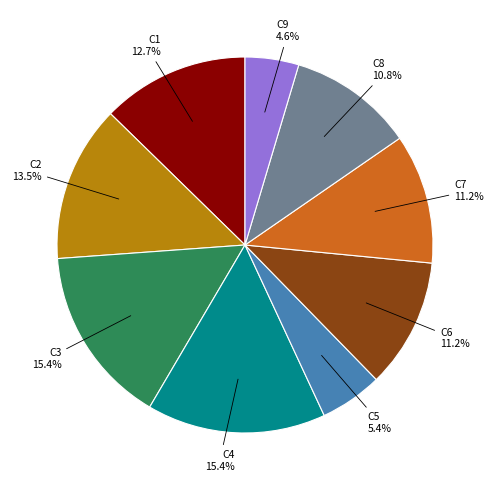

Is there any slice that represents more than half of the pie?

No